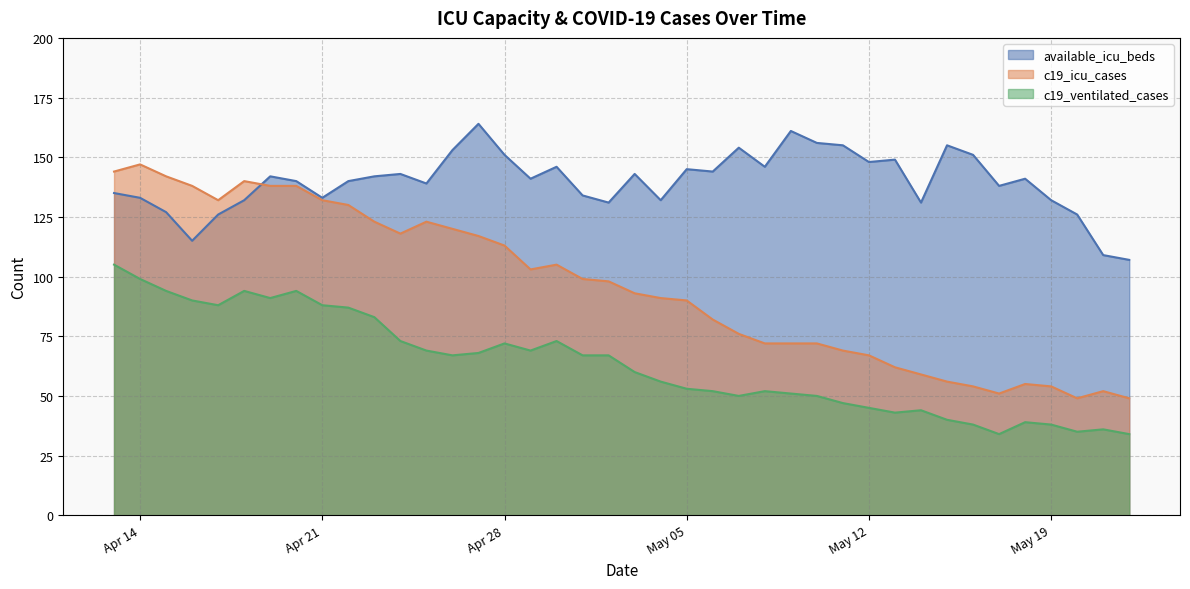

What is the difference between the maximum and minimum values in the c19_ventilated_cases series?

71